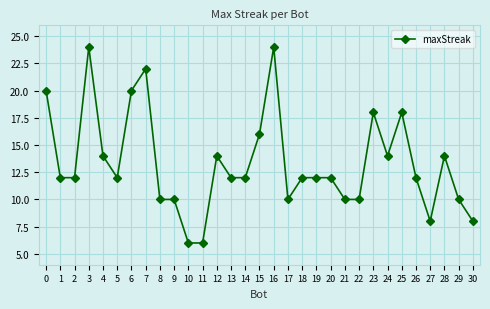

Count the values in the range 10 to 16.

20